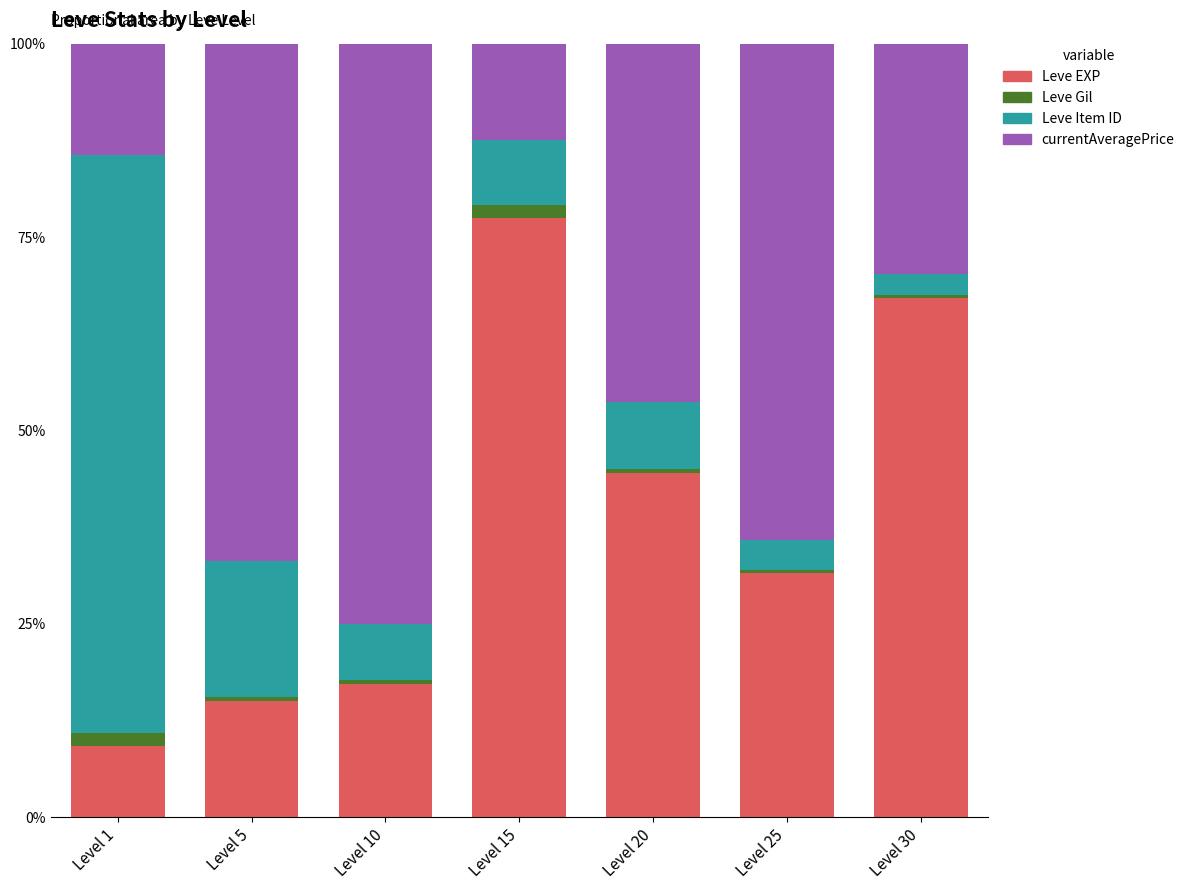

How many distinct data groups are displayed?

4